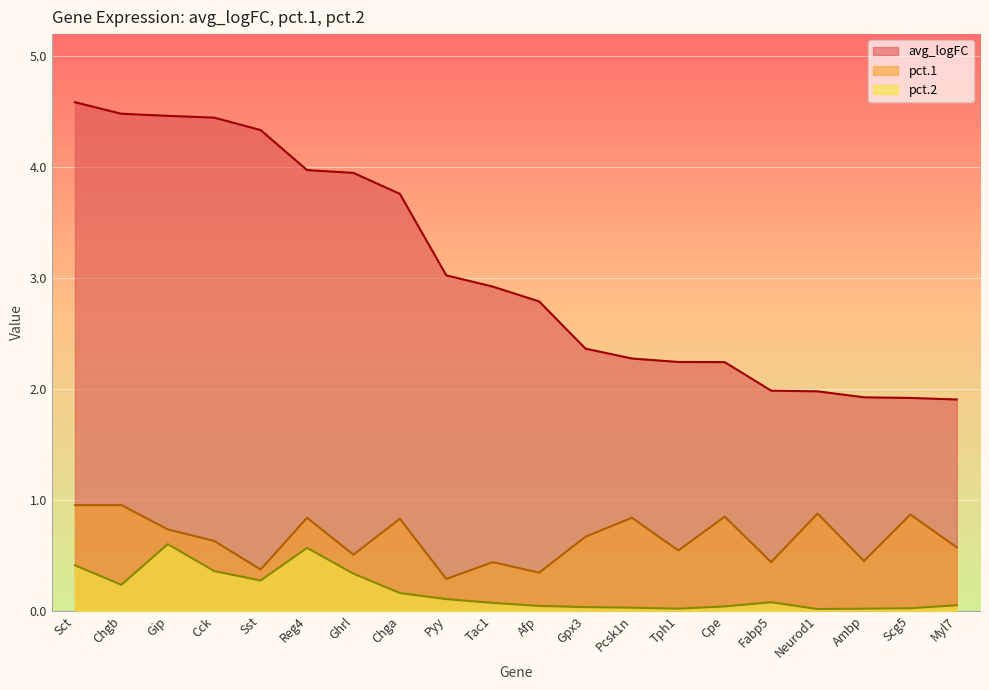

True or false: avg_logFC and pct.1 intersect in this chart.

False